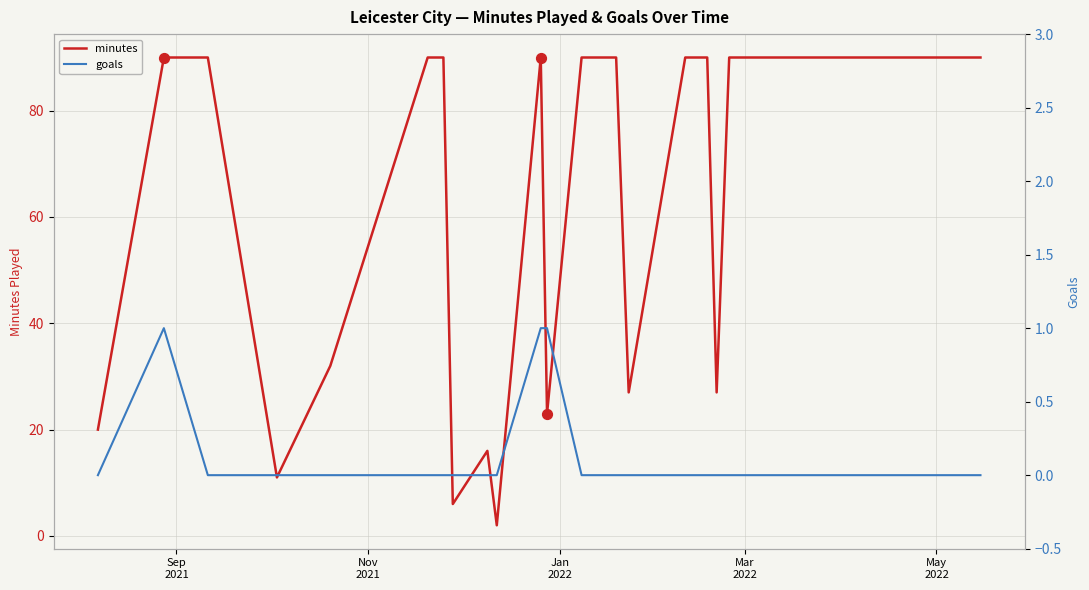

Which series contains the lowest Y value?

goals